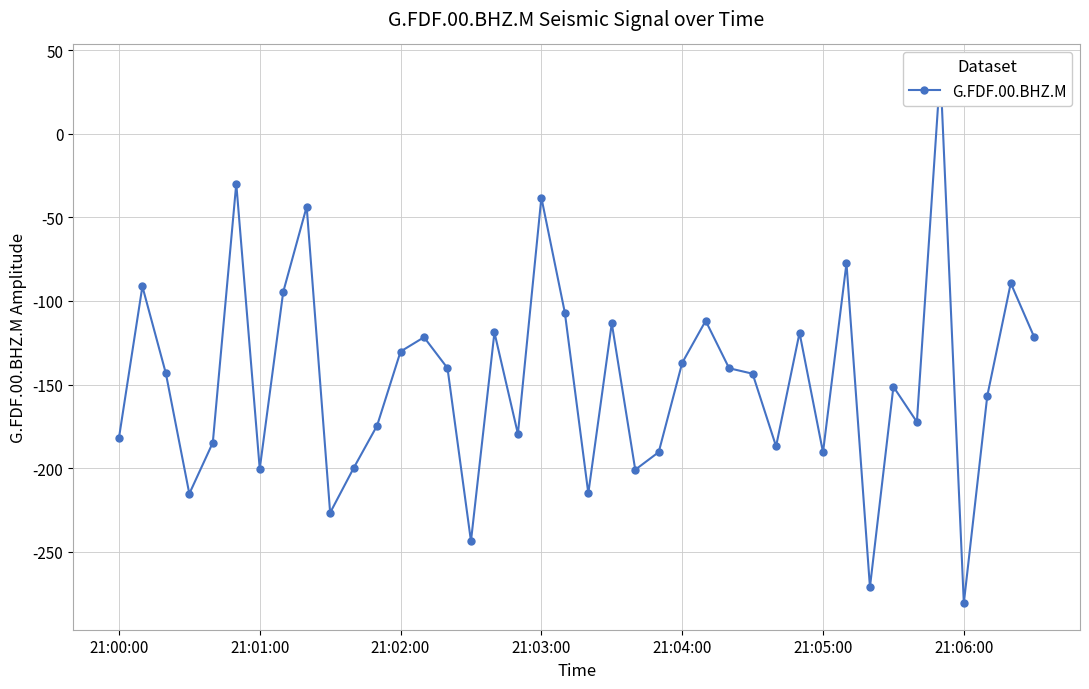

Where is the data nearest to the value -121?

39